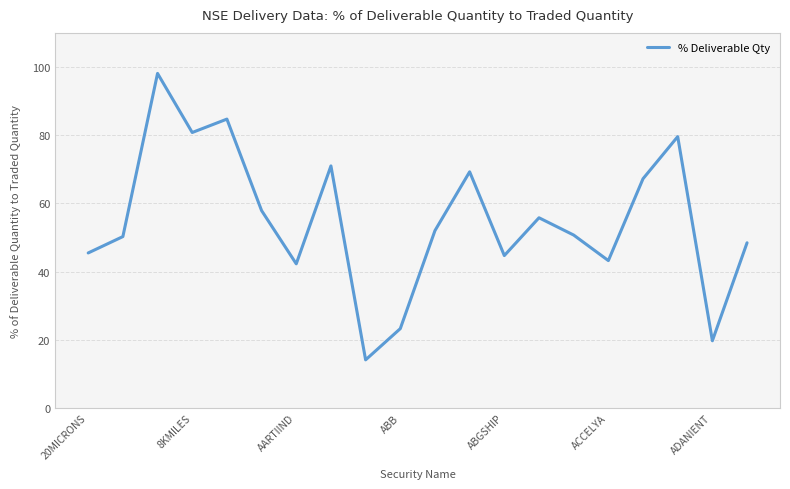

What is the greatest value displayed?

98.1